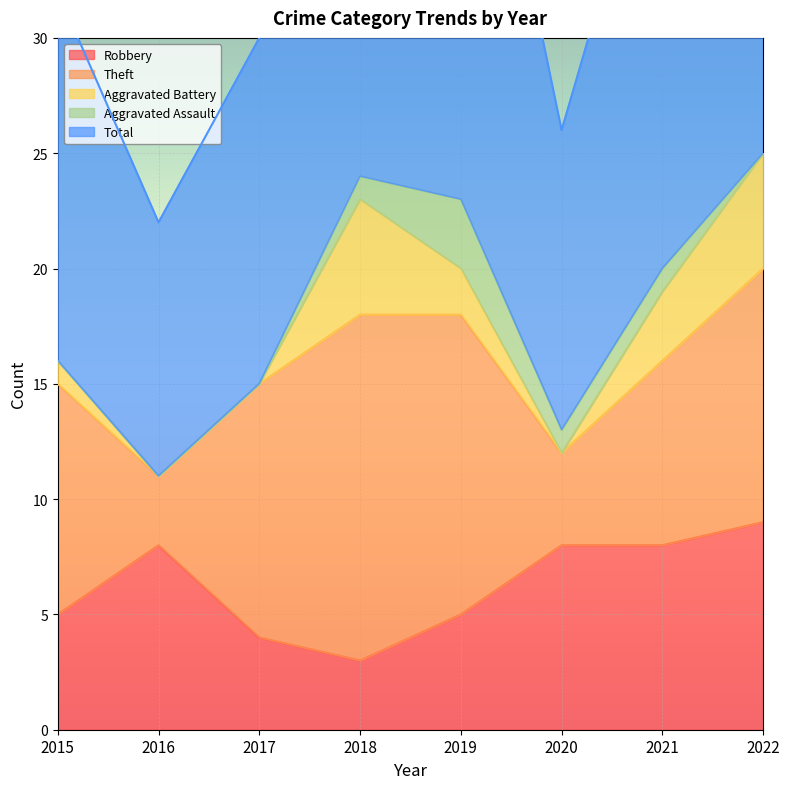

Is it true that Total equals 5 at 2015?

False